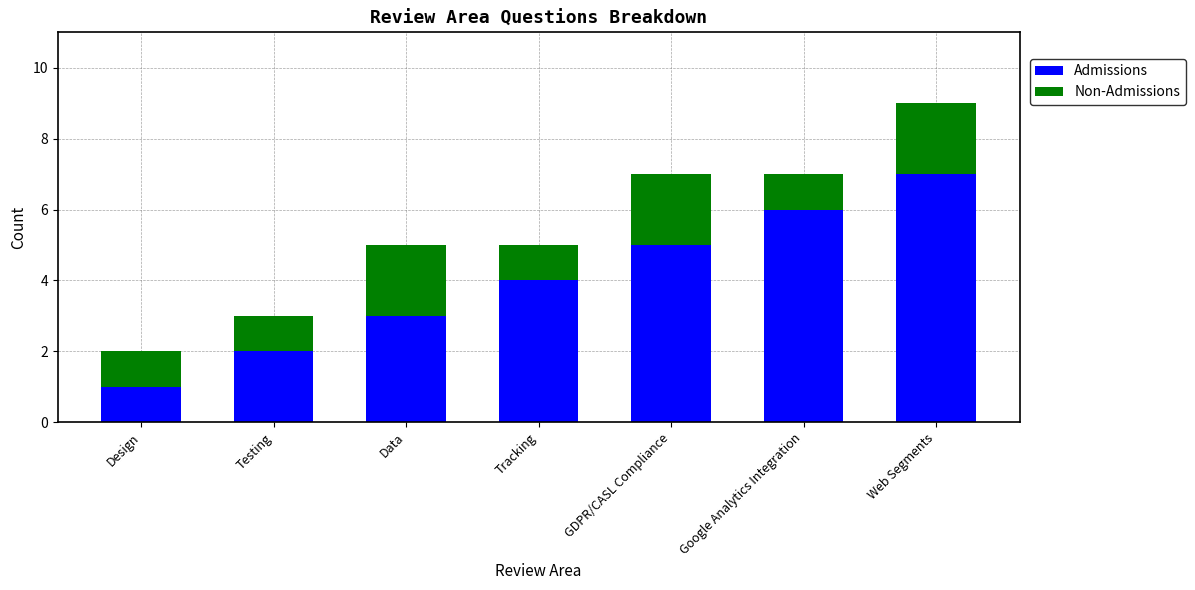

What are all the series names shown in the legend?

Admissions, Non-Admissions